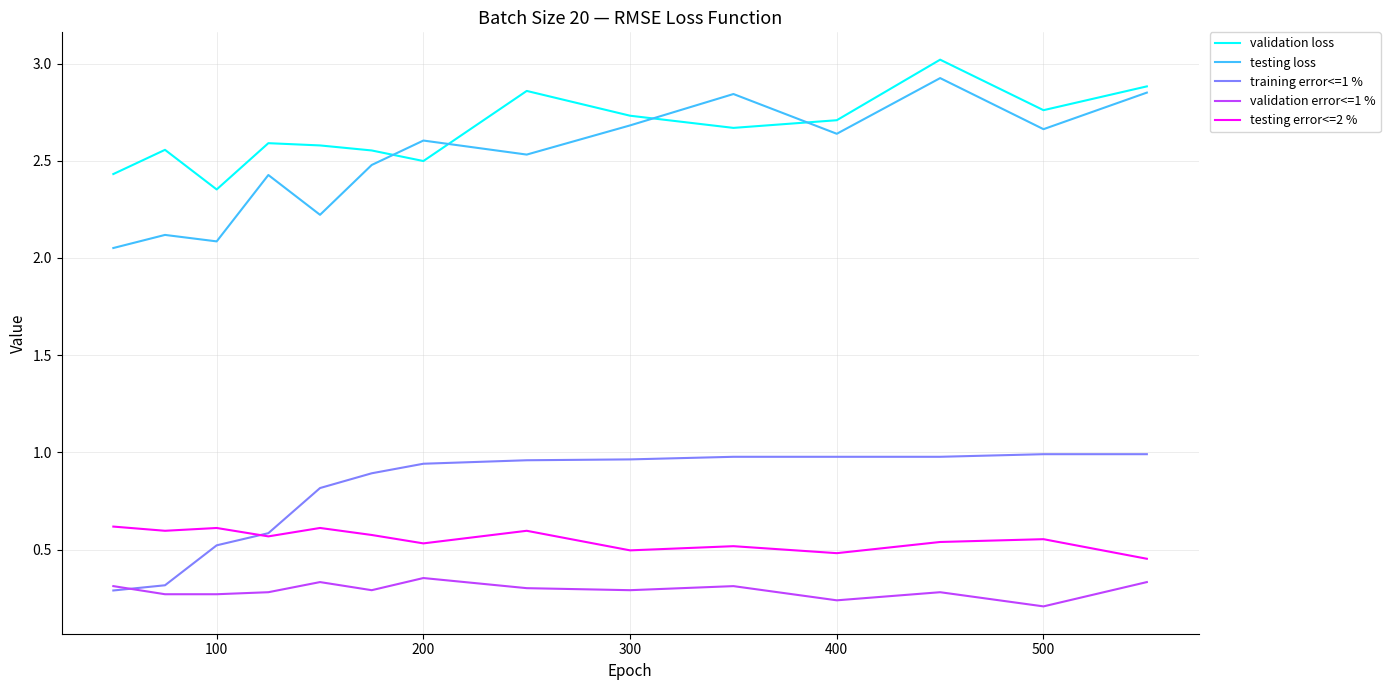

Which series has the largest range (max minus min)?

testing loss